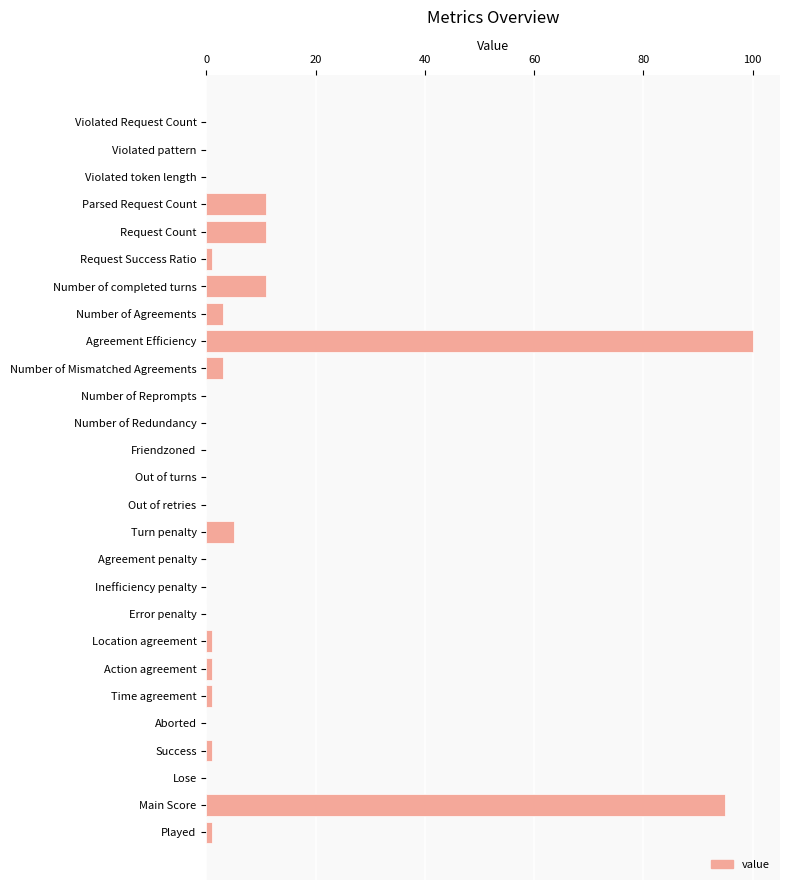

Reading bottom to top, extract all data points from this chart.

Played=1	Main Score=95	Lose=0	Success=1	Aborted=0	Time agreement=1	Action agreement=1	Location agreement=1	Error penalty=0	Inefficiency penalty=0	Agreement penalty=0	Turn penalty=5	Out of retries=0	Out of turns=0	Friendzoned=0	Number of Redundancy=0	Number of Reprompts=0	Number of Mismatched Agreements=3	Agreement Efficiency=100	Number of Agreements=3	Number of completed turns=11	Request Success Ratio=1	Request Count=11	Parsed Request Count=11	Violated token length=0	Violated pattern=0	Violated Request Count=0